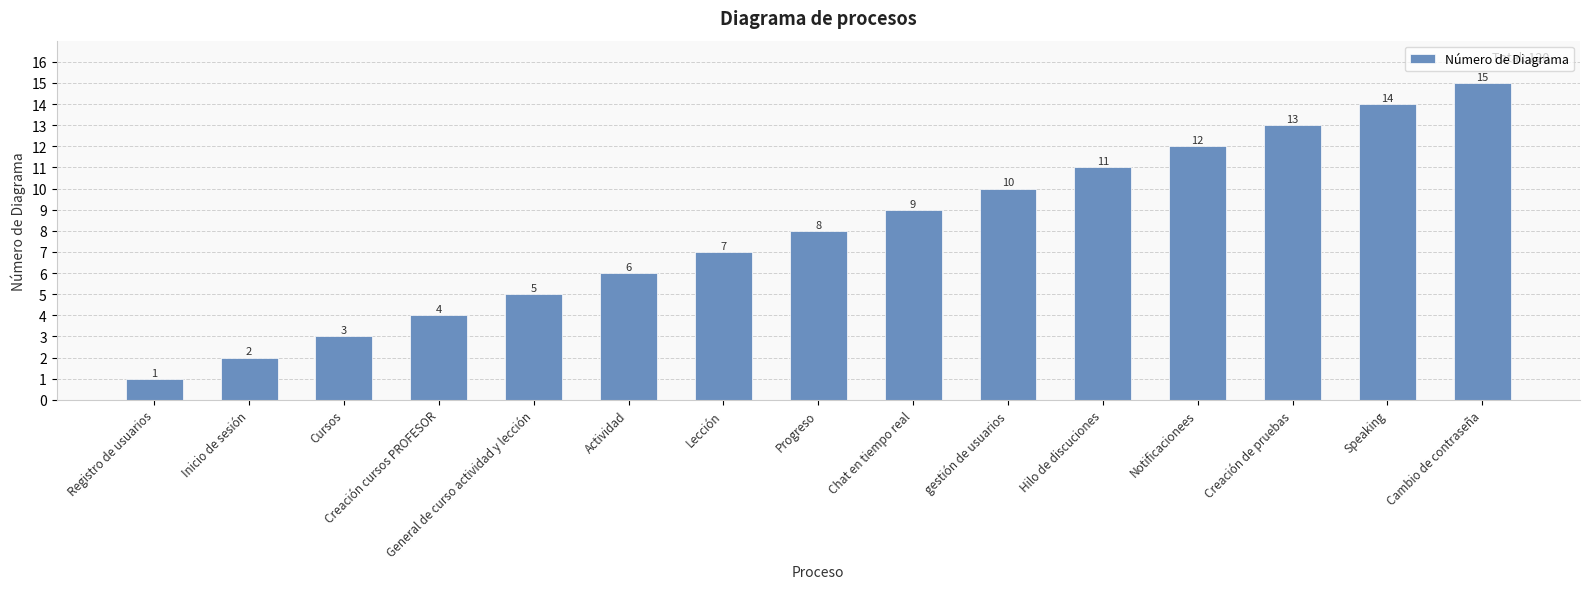

What is the smallest value displayed?

1